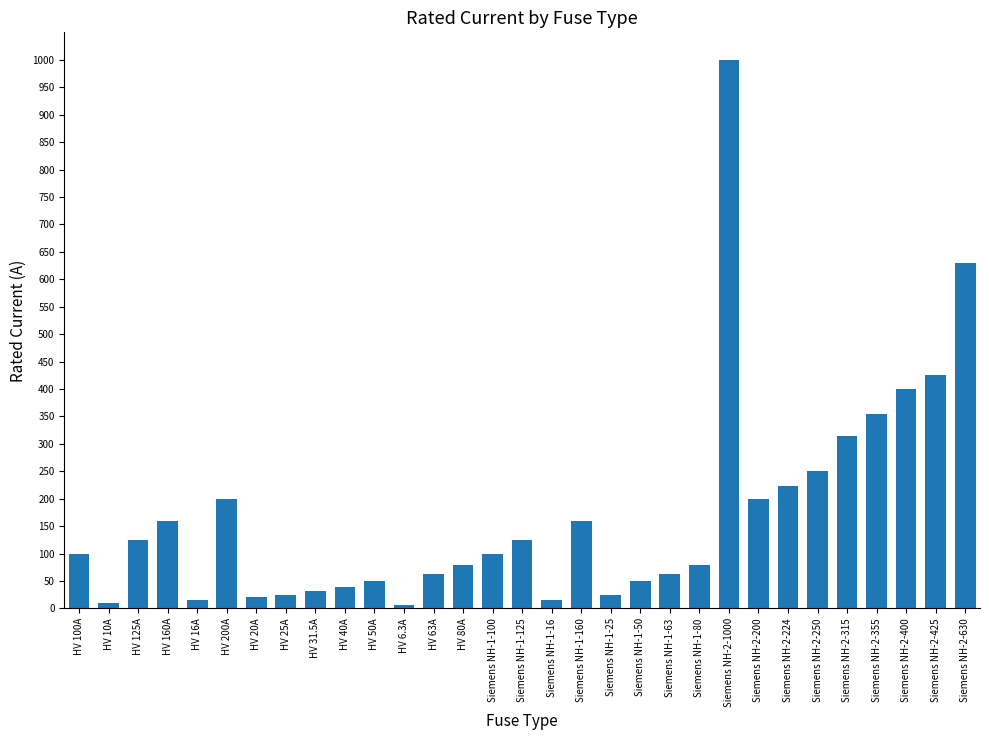

Is it true that the value at HV 200A is 200.0?

True